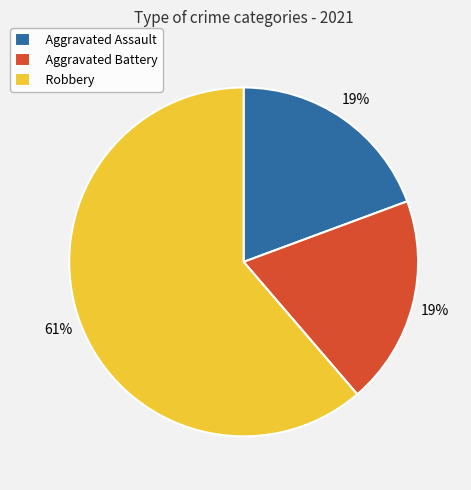

Is there any slice that represents more than half of the pie?

Yes